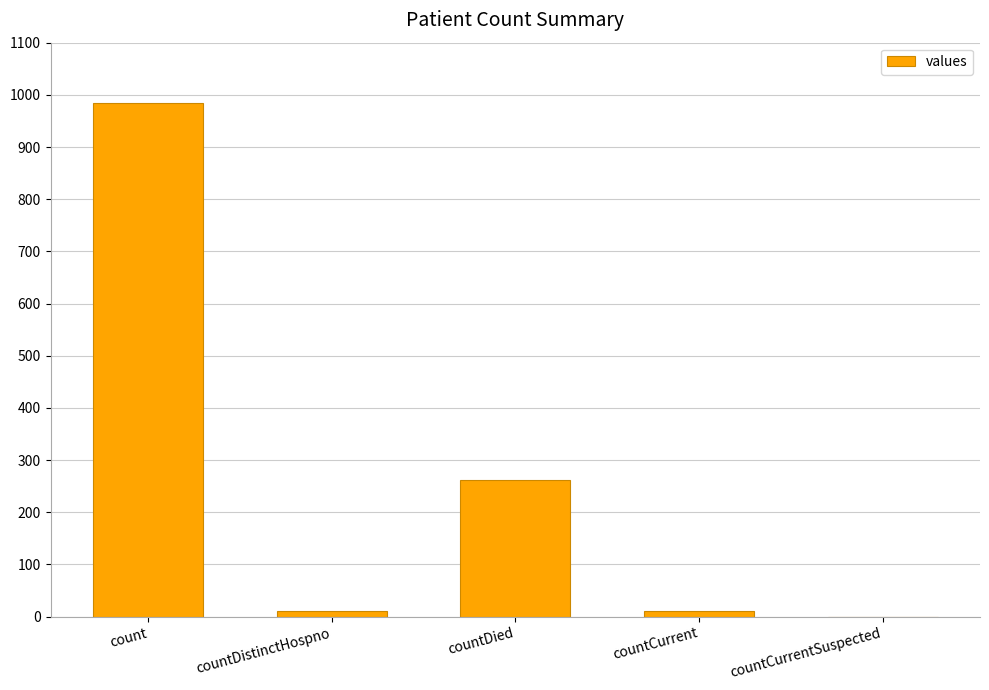

The value at countCurrentSuspected is 0. True or false?

True